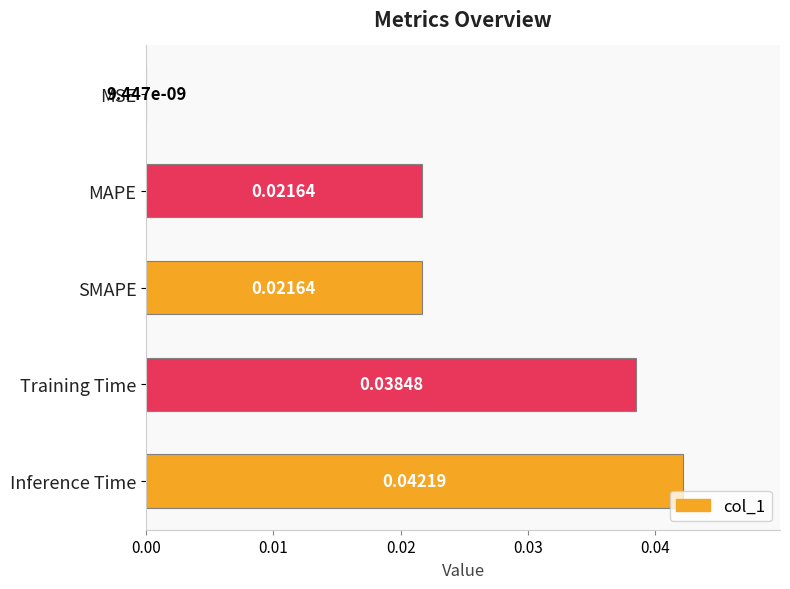

Between Inference Time and MSE, which is larger?

Inference Time